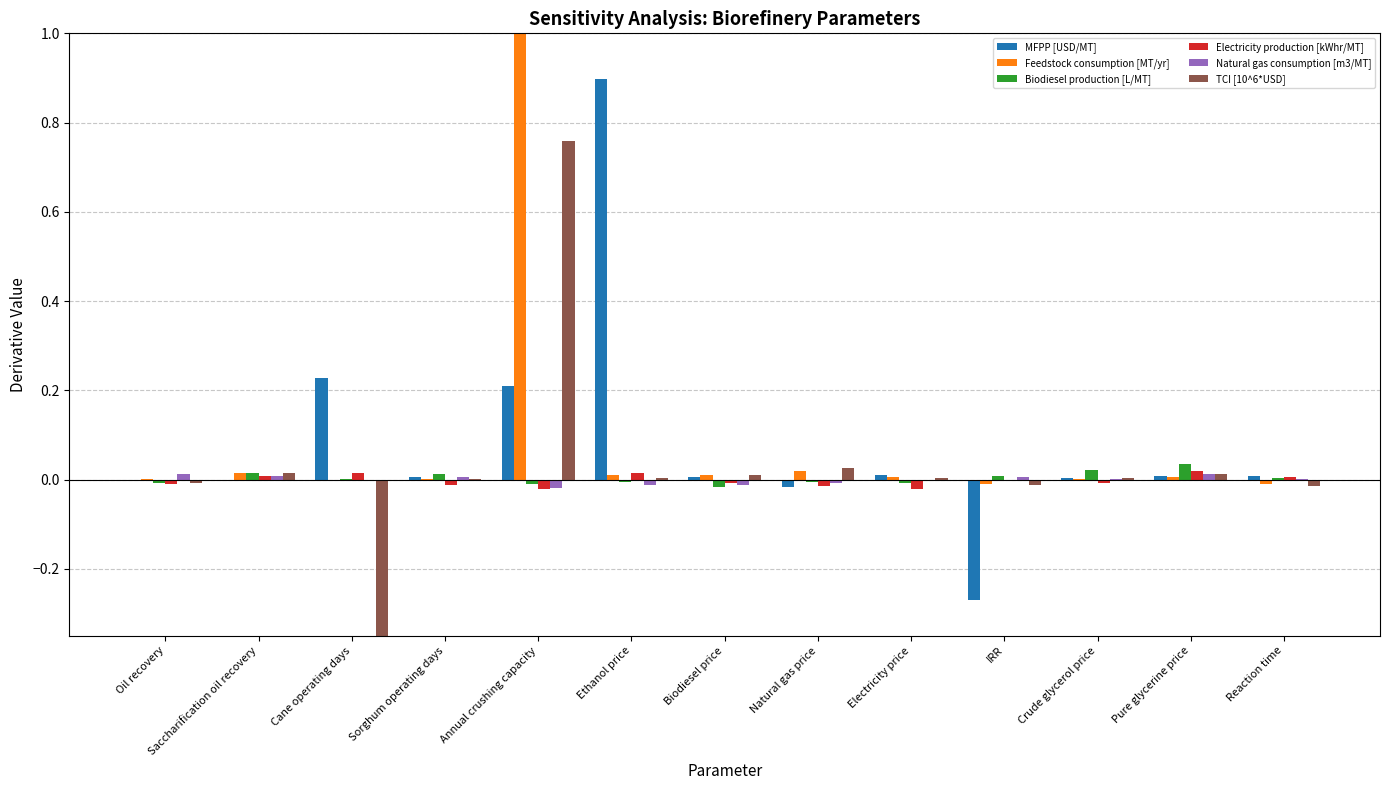

True or false: Feedstock consumption [MT/yr] has a value of 0.0 at Sorghum operating days.

False